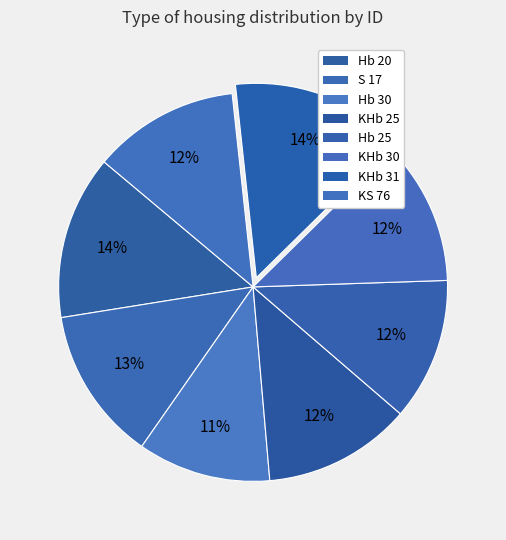

To the nearest percent, what portion does S 17 represent?

13%